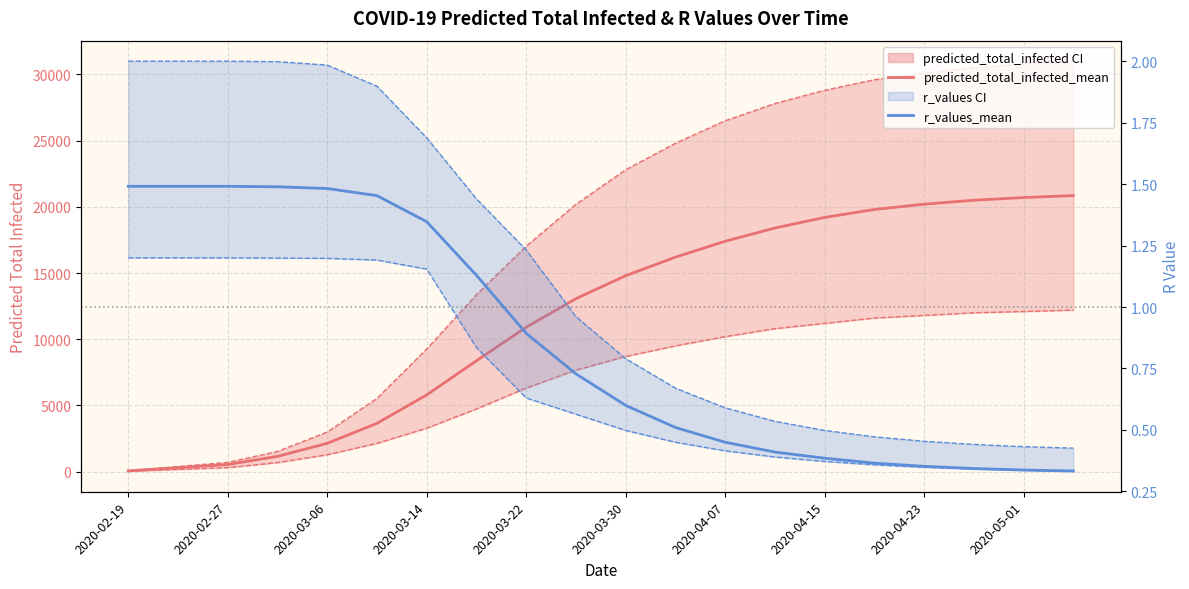

Is the value of predicted_total_infected_mean at 2020-02-19 greater than the value of predicted_total_infected_upper at 11?

No